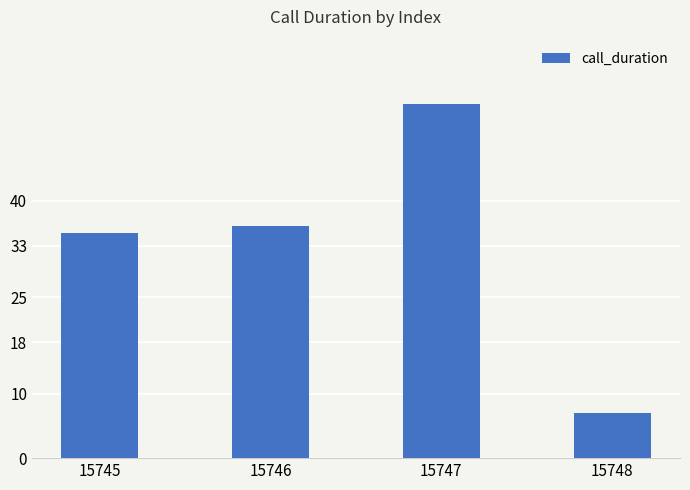

What is the value of the 3rd bar from the left?

55